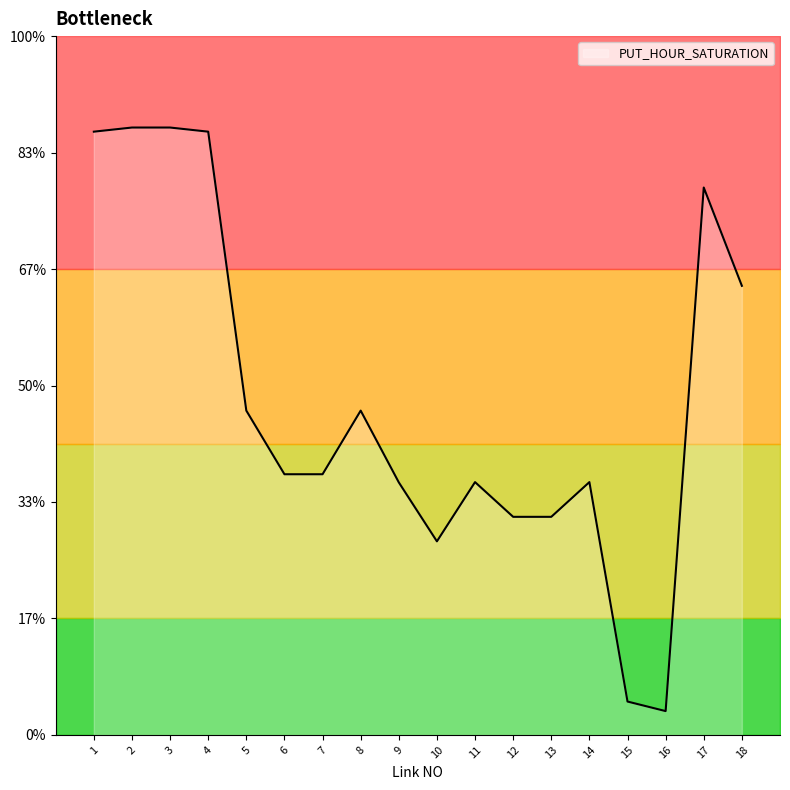

Reading right to left, what are all the values shown in this chart?

0.1	0.1	0.0	0.0	0.0	0.0	0.0	0.0	0.0	0.0	0.1	0.0	0.0	0.1	0.1	0.1	0.1	0.1